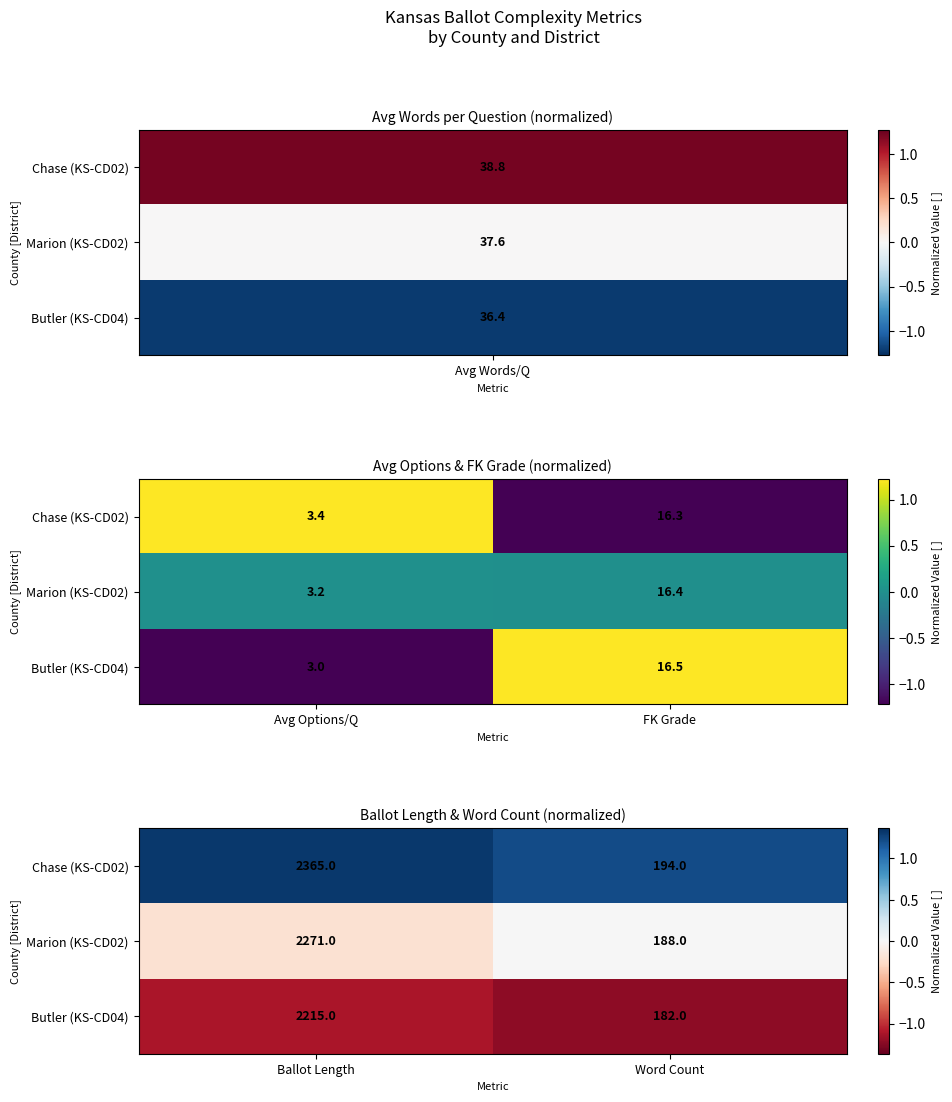

How many distinct data groups are displayed?

3